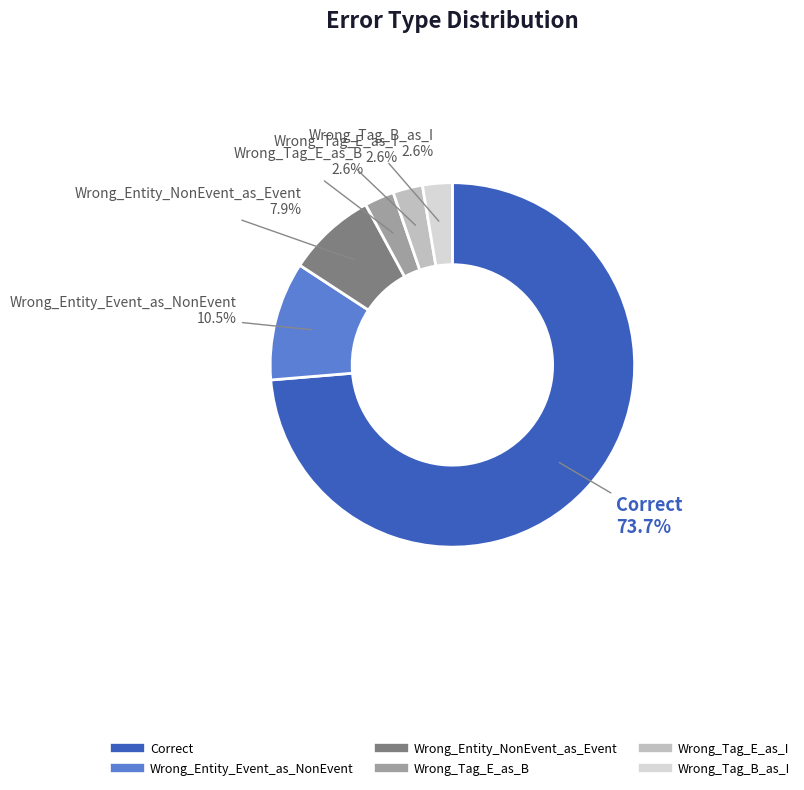

What is the majority slice?

Correct